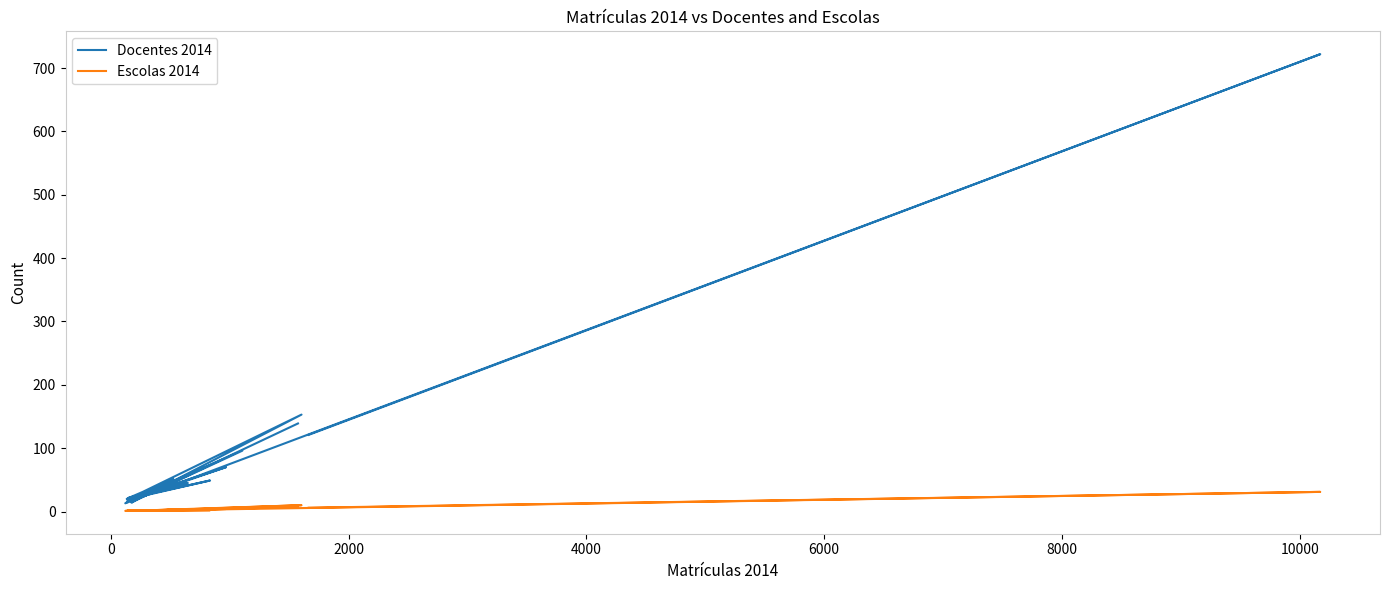

Rank the series at 0 from lowest to highest value.

Escolas 2014, Docentes 2014